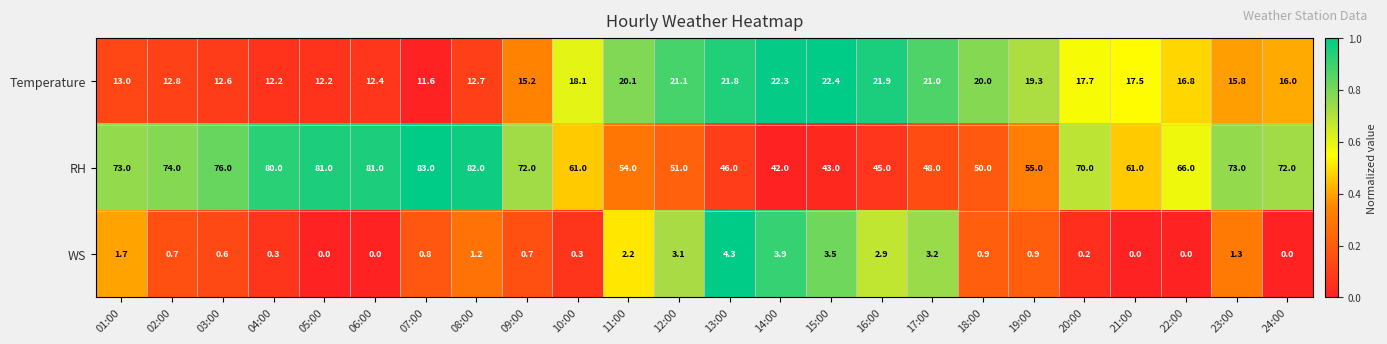

At which label does Temperature first exceed 17?

10:00